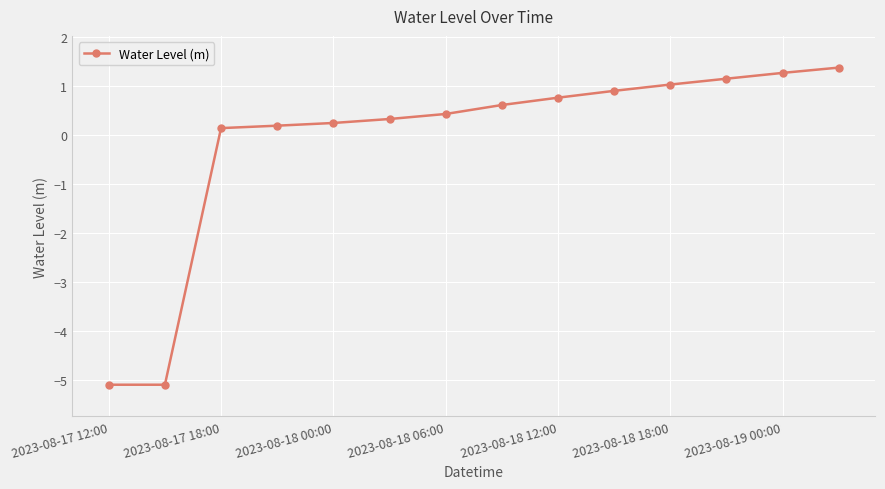

How many lines are shown in the chart?

1